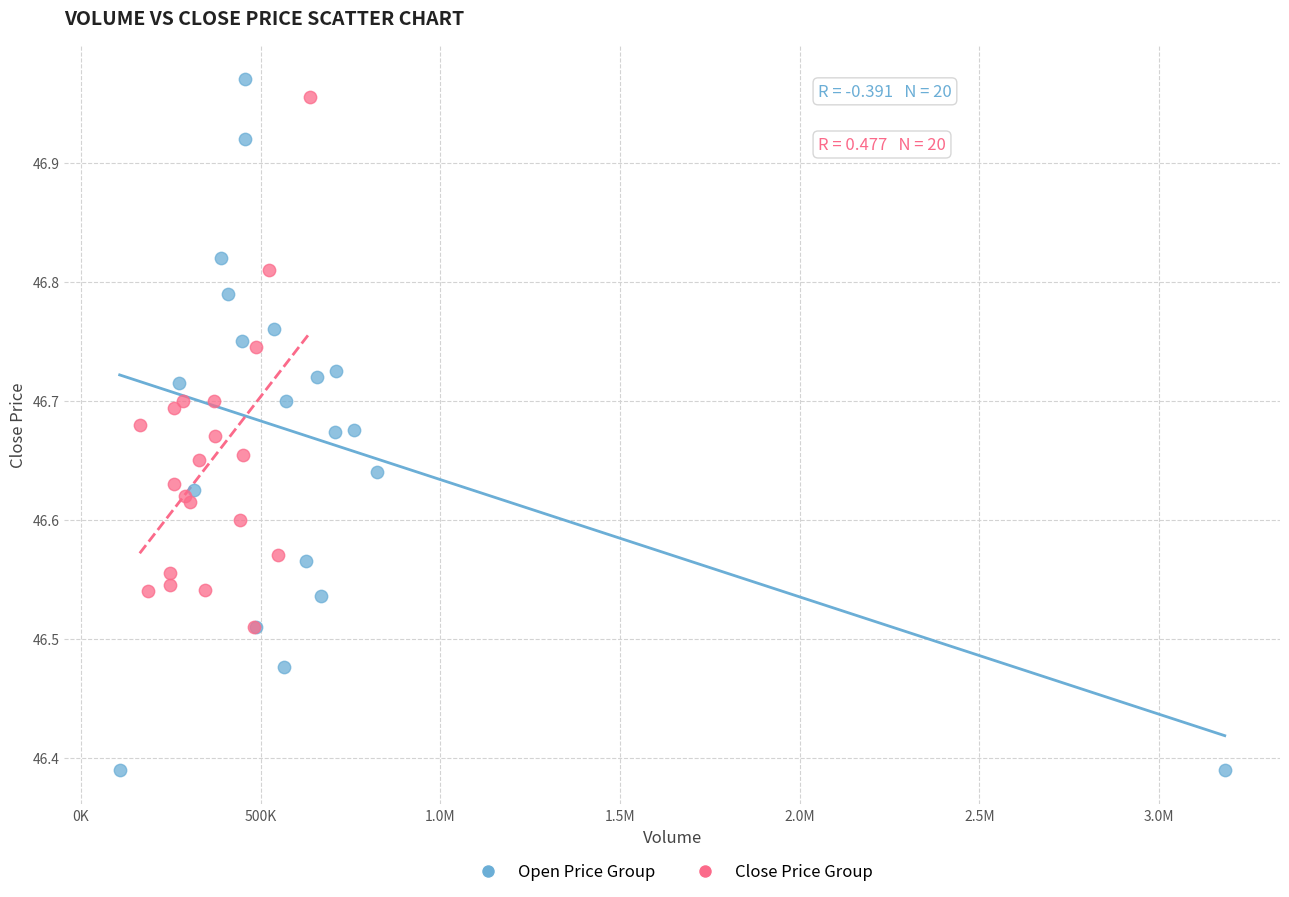

What are all the series names shown in the legend?

Open Price Group, Close Price Group